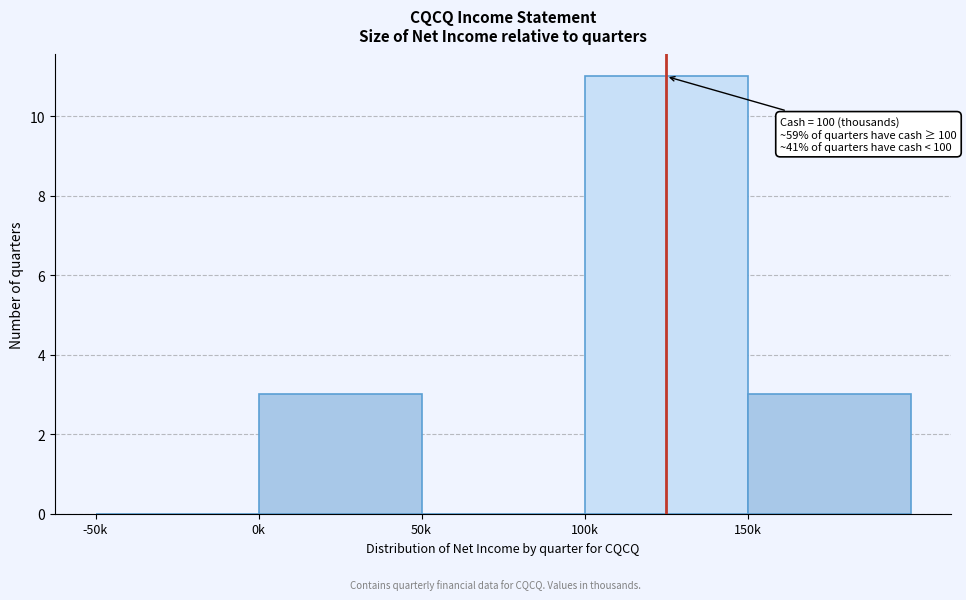

Reading right to left, list all the values displayed in this chart.

150k=3	100k=11	50k=0	0k=3	-50k=0